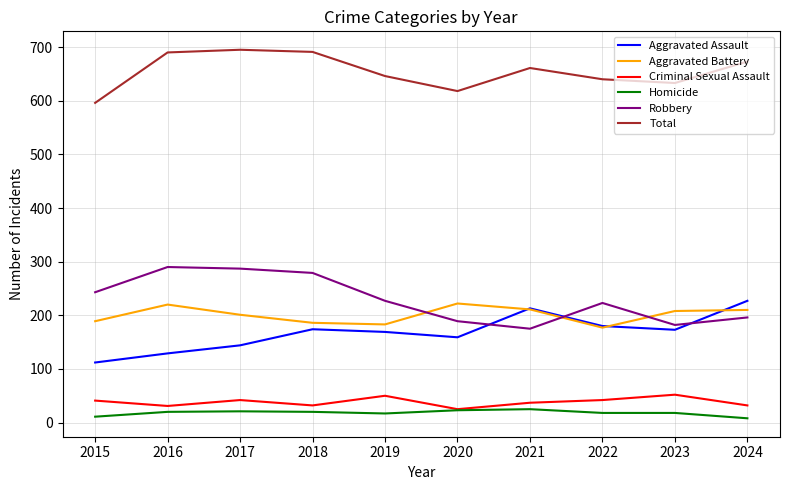

Is the value of Homicide at 2016 greater than the value of Total at 2017?

No